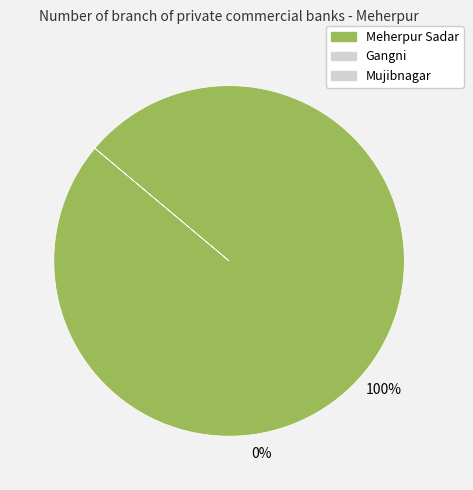

Is there any slice that represents more than half of the pie?

Yes